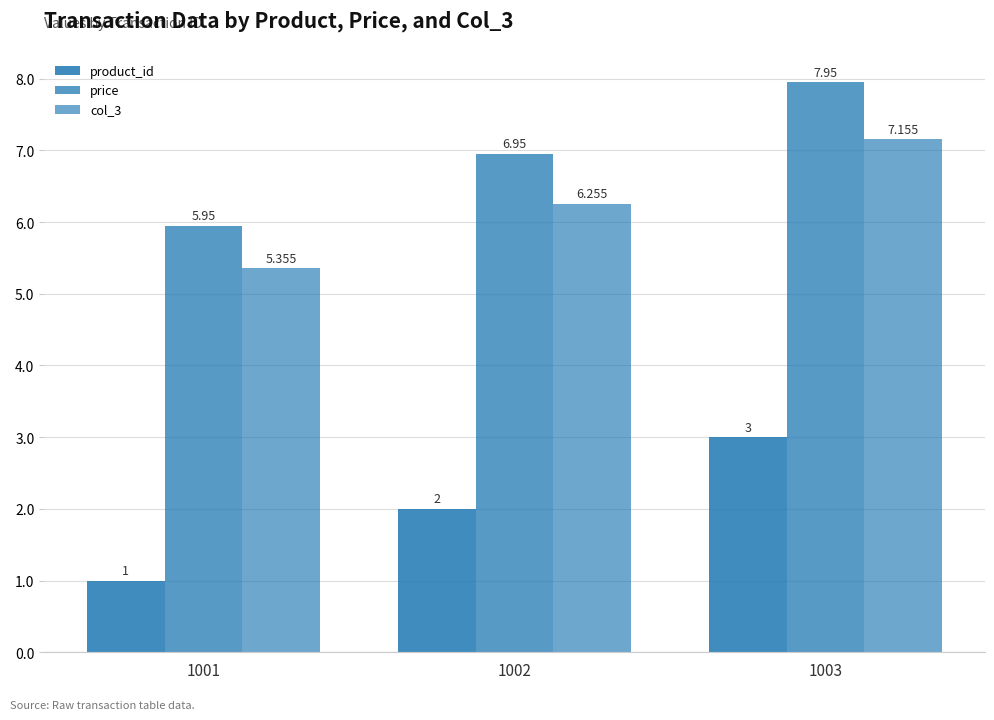

What is the approximate value of product_id at 1001?

1.0